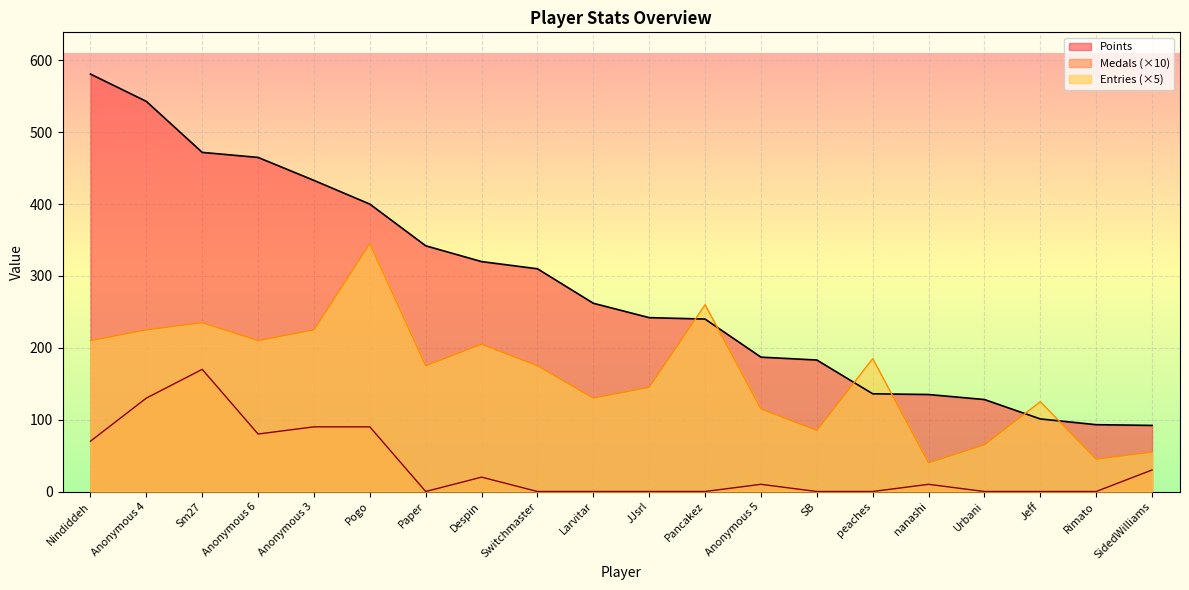

After their last crossing, which series has the higher values: Points or Entries?

Points